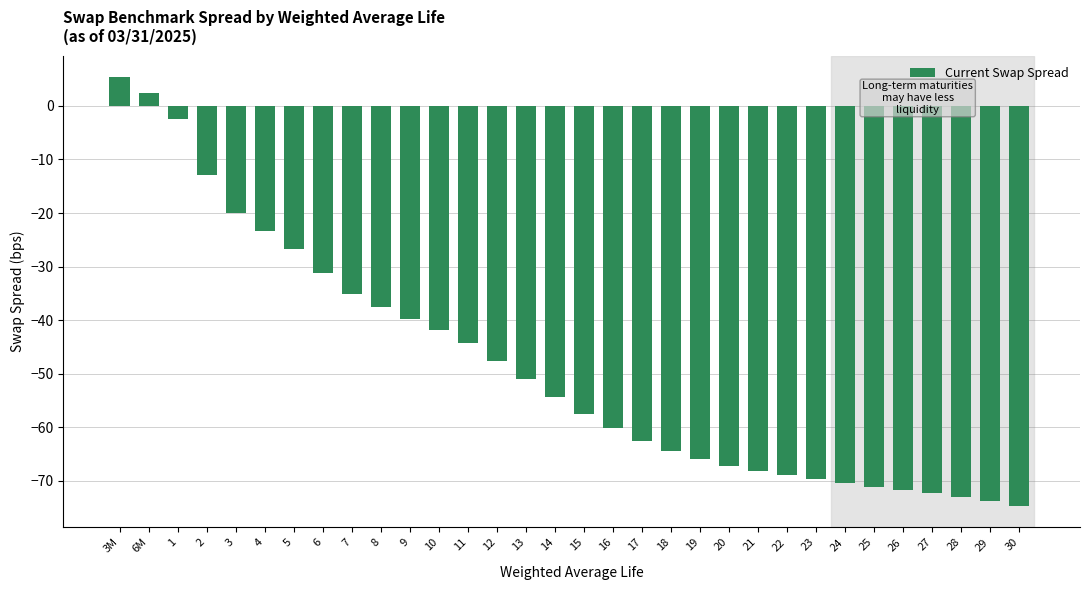

What is the difference between the second highest and minimum values?

77.1